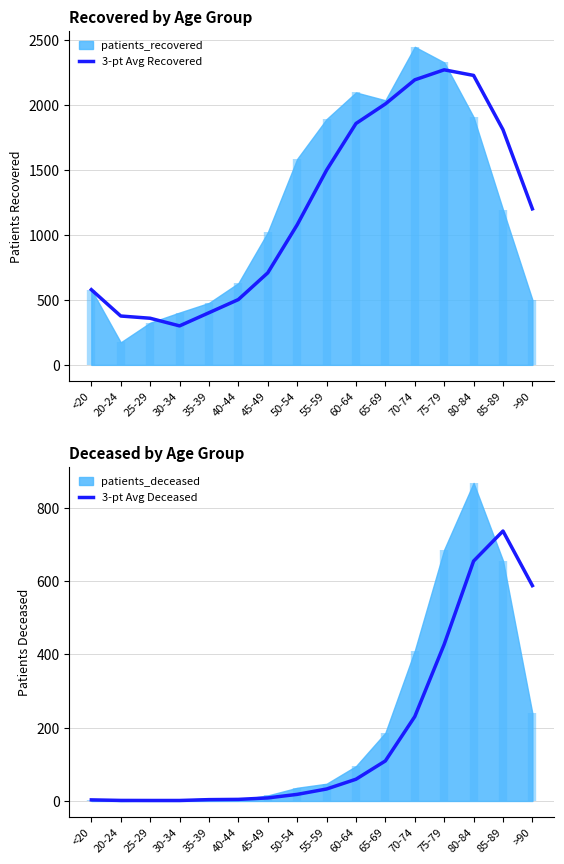

True or false: 3-pt Avg Deceased and 3-pt Avg Recovered cross at least once.

False